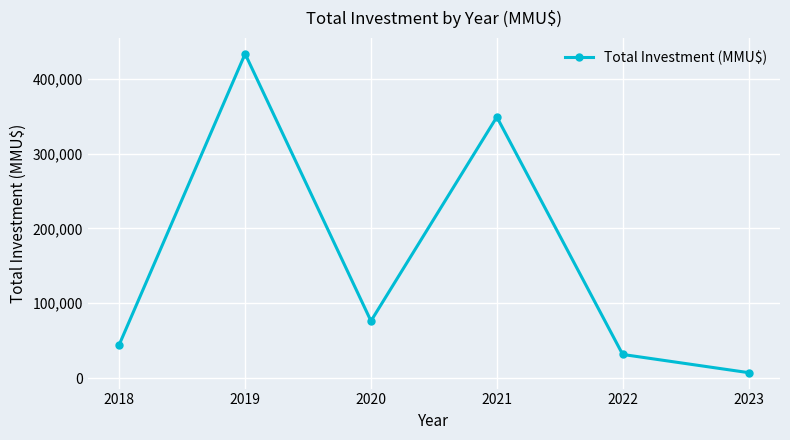

How many lines are shown in the chart?

1